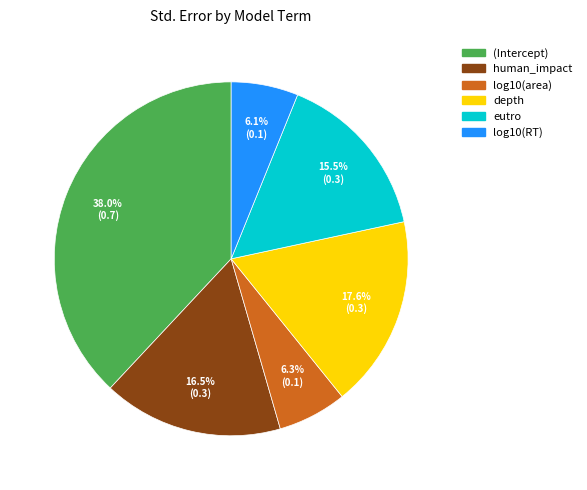

To the nearest percent, what portion does log10(area) represent?

6%